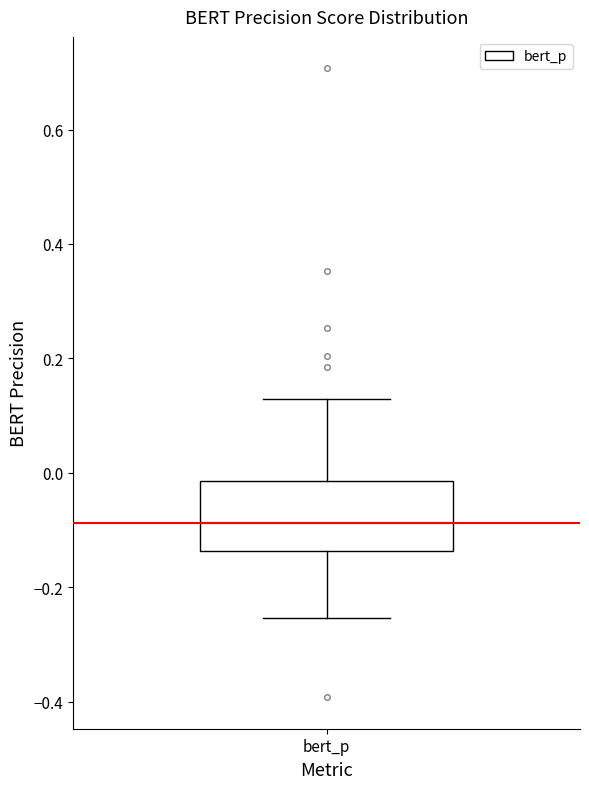

Read this box plot against the y-axis: the position of the median line, the range covered by the box, and the ends of both whiskers. The values are not printed on the chart, so give them approximately, as read against the axis.

median -0.08, box -0.14 to -0.02, whiskers -0.26 to 0.12